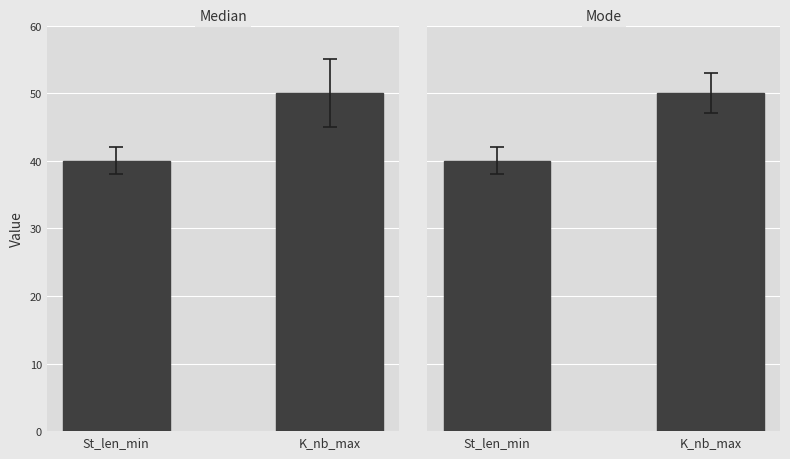

Reading left to right, what are all the values shown in this chart?

Median: 40	50
Mode: 40	50